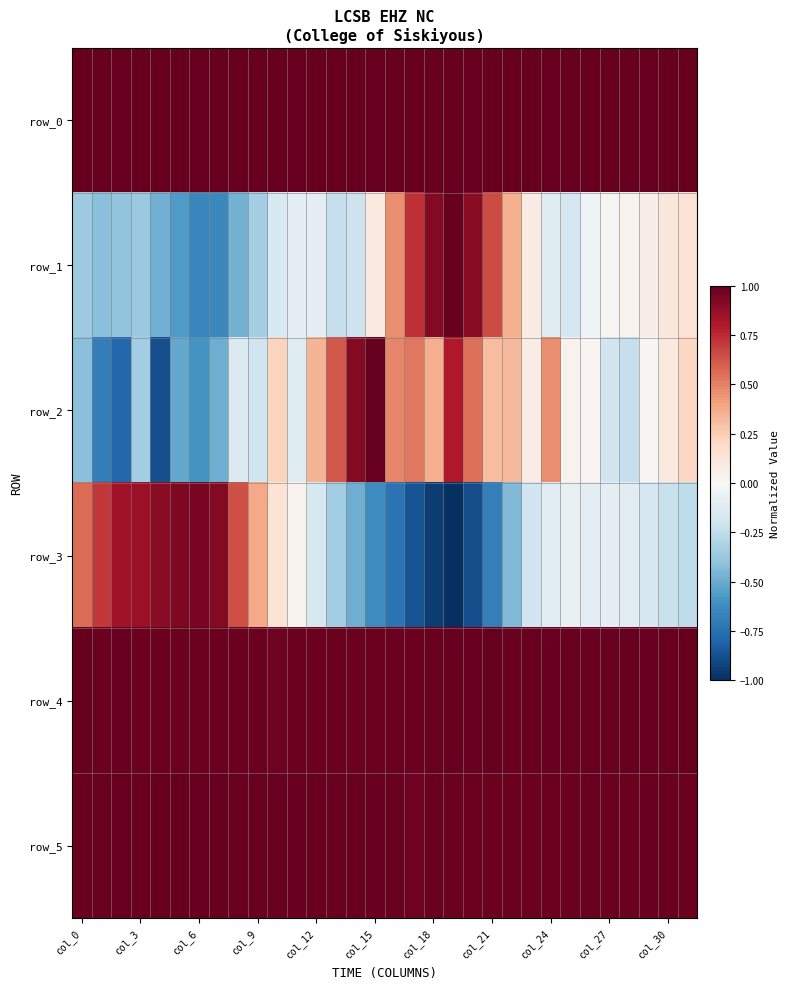

At how many categories does at least one series exceed 0?

32